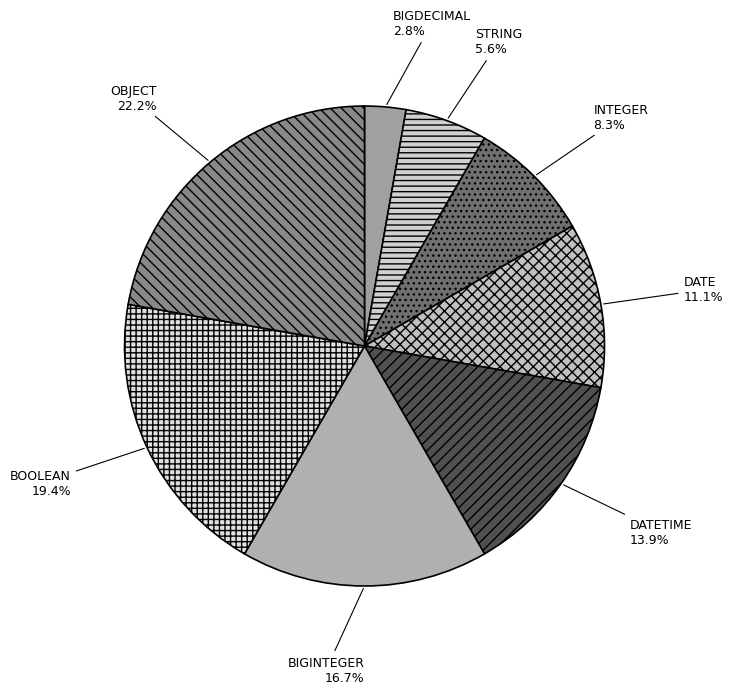

How many slices are in this pie chart?

8